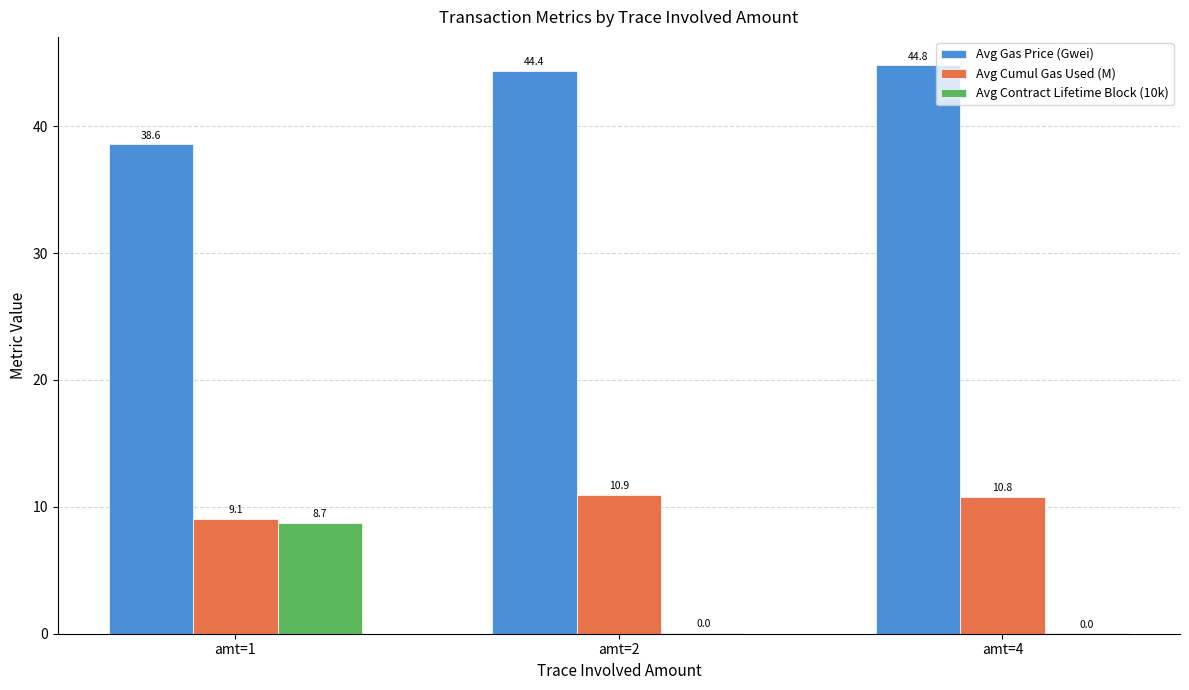

Which category has the highest value in the Avg Contract Lifetime Block (10k) series?

amt=1